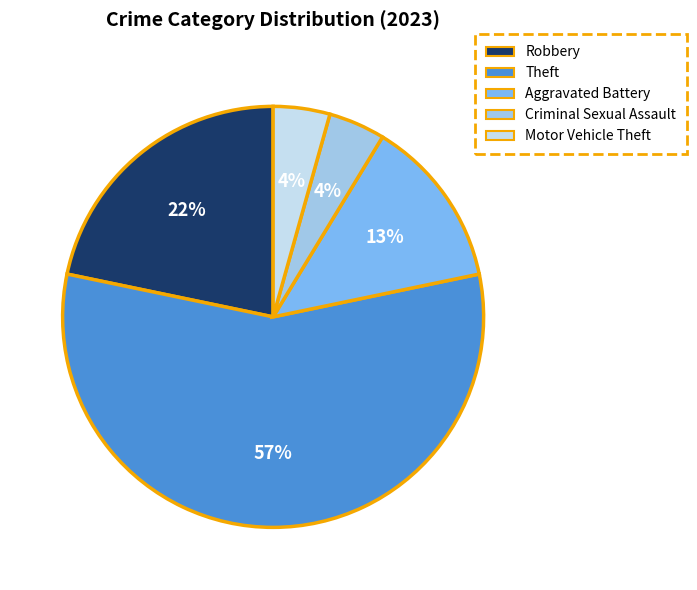

True or false: Robbery accounts for 22% of the total.

True